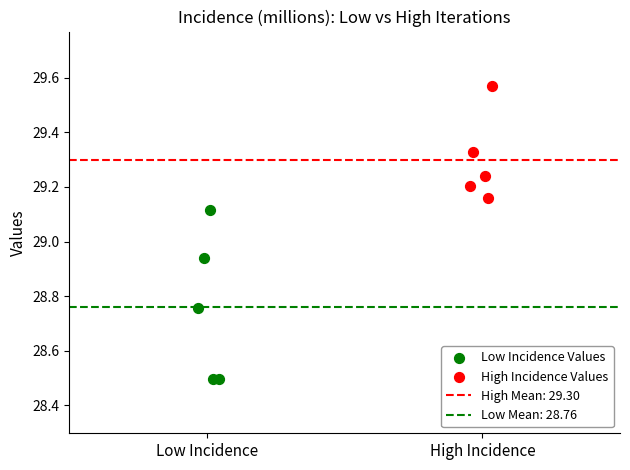

Which series contains the lowest Y value?

Low Incidence Values